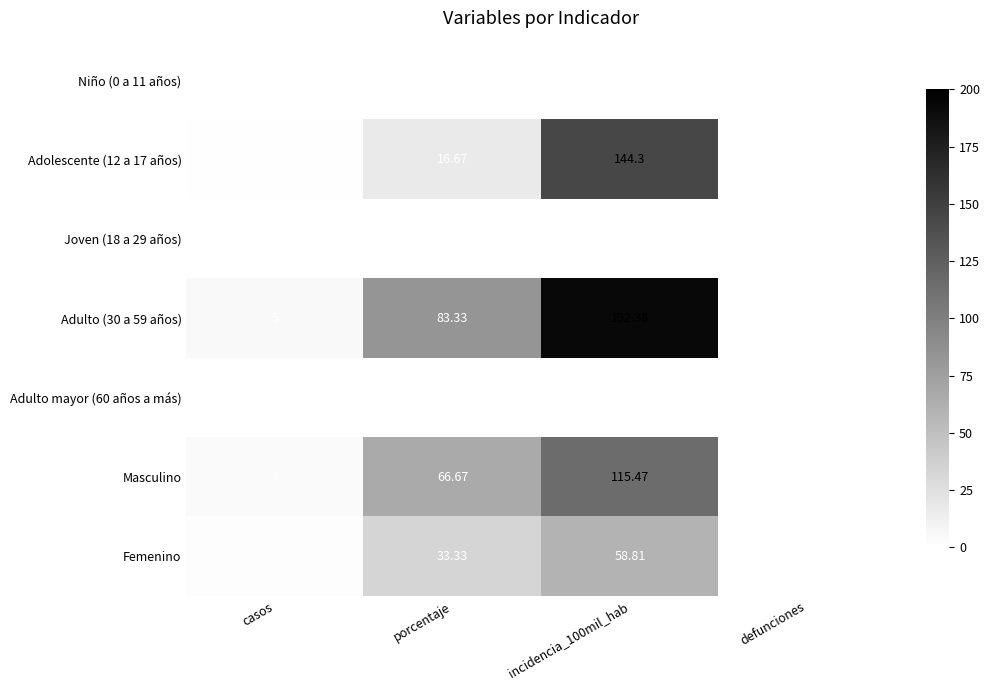

Is the value of Niño (0 a 11 años) at incidencia_100mil_hab greater than the value of Femenino at porcentaje?

No